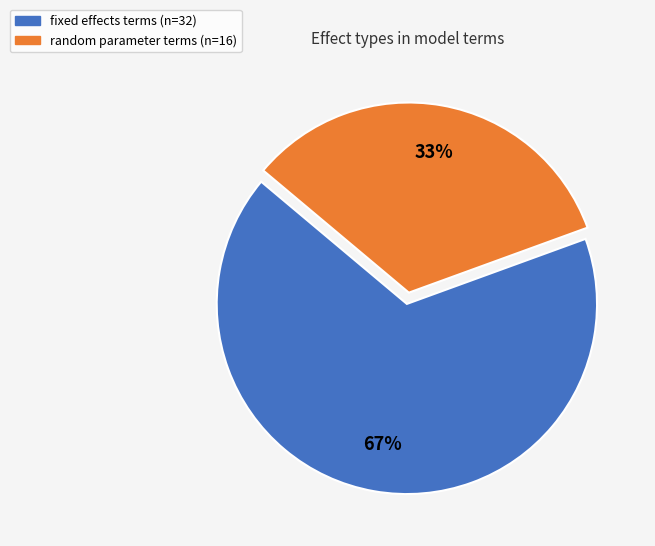

Is there a majority slice in this chart?

Yes